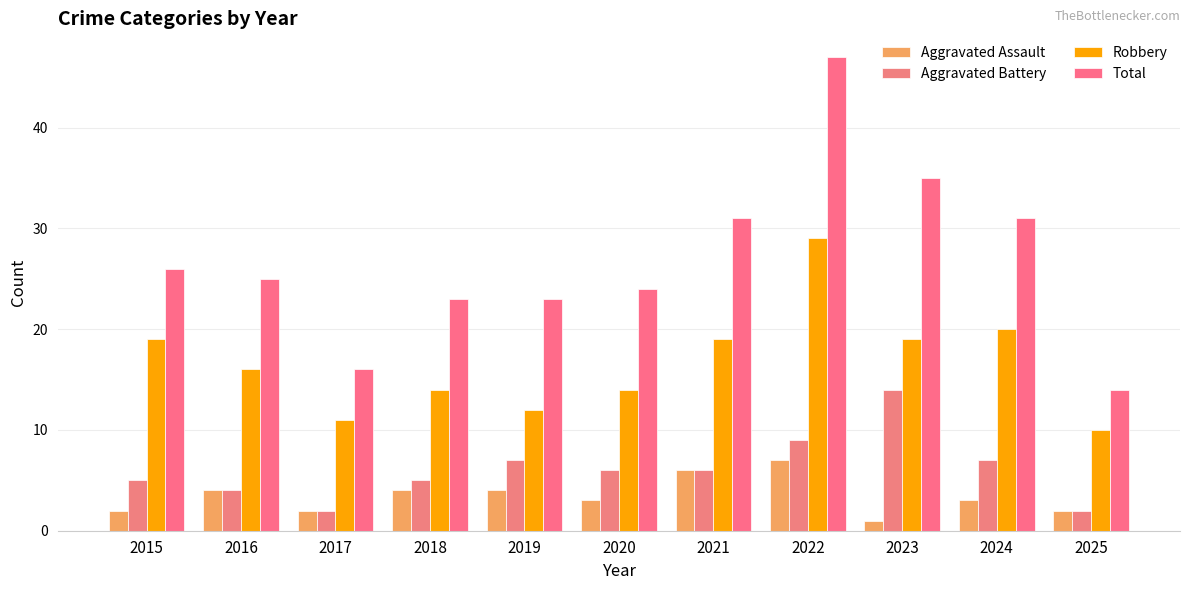

Which series has the widest spread of values?

Total